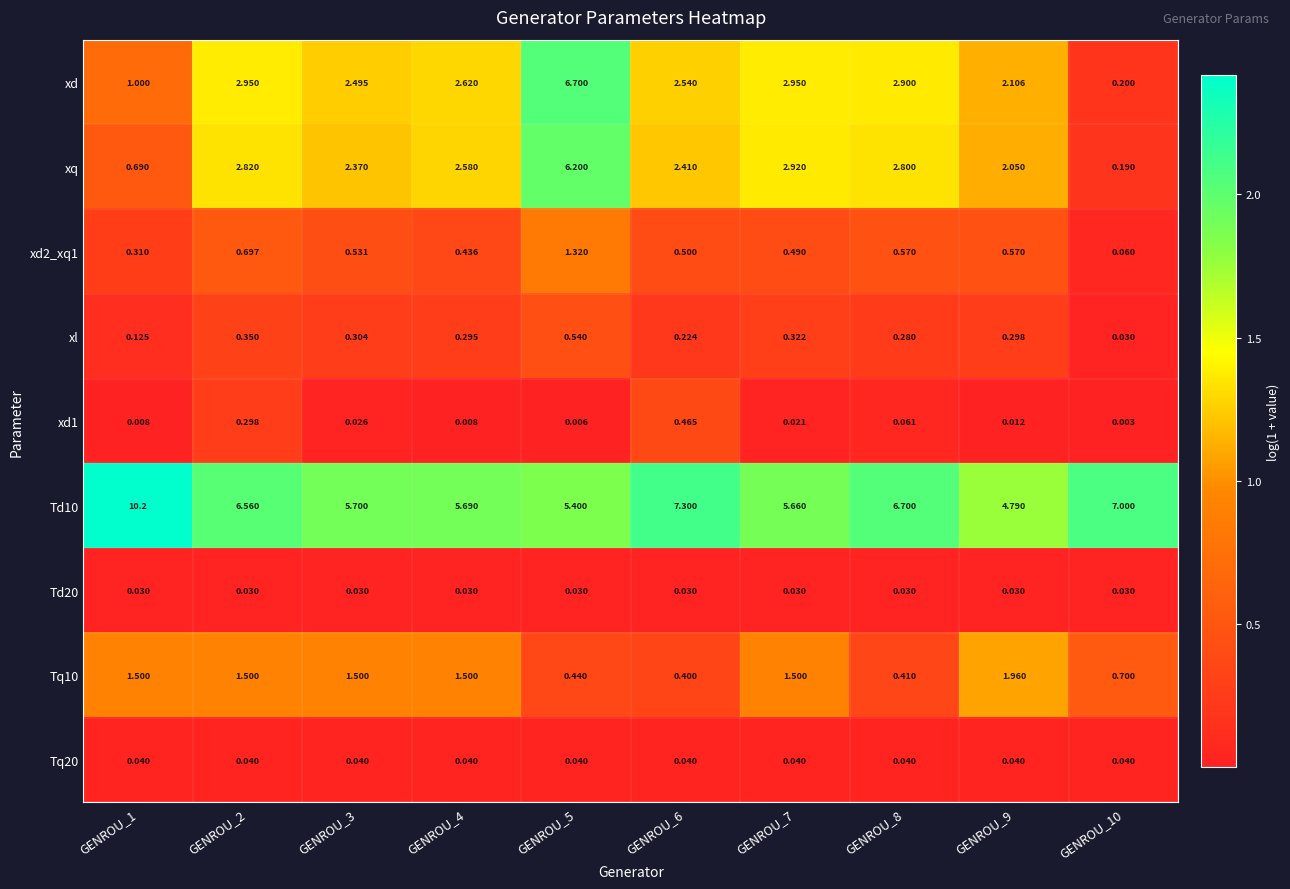

Which series has the largest range (max minus min)?

xd